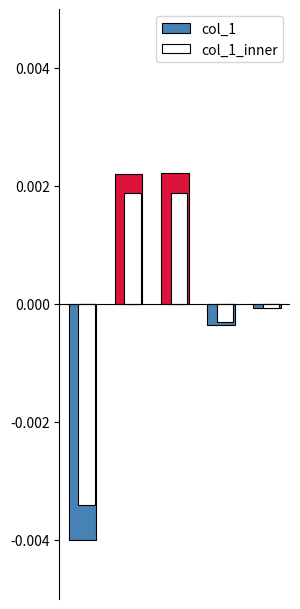

Which series has the largest range (max minus min)?

col_1